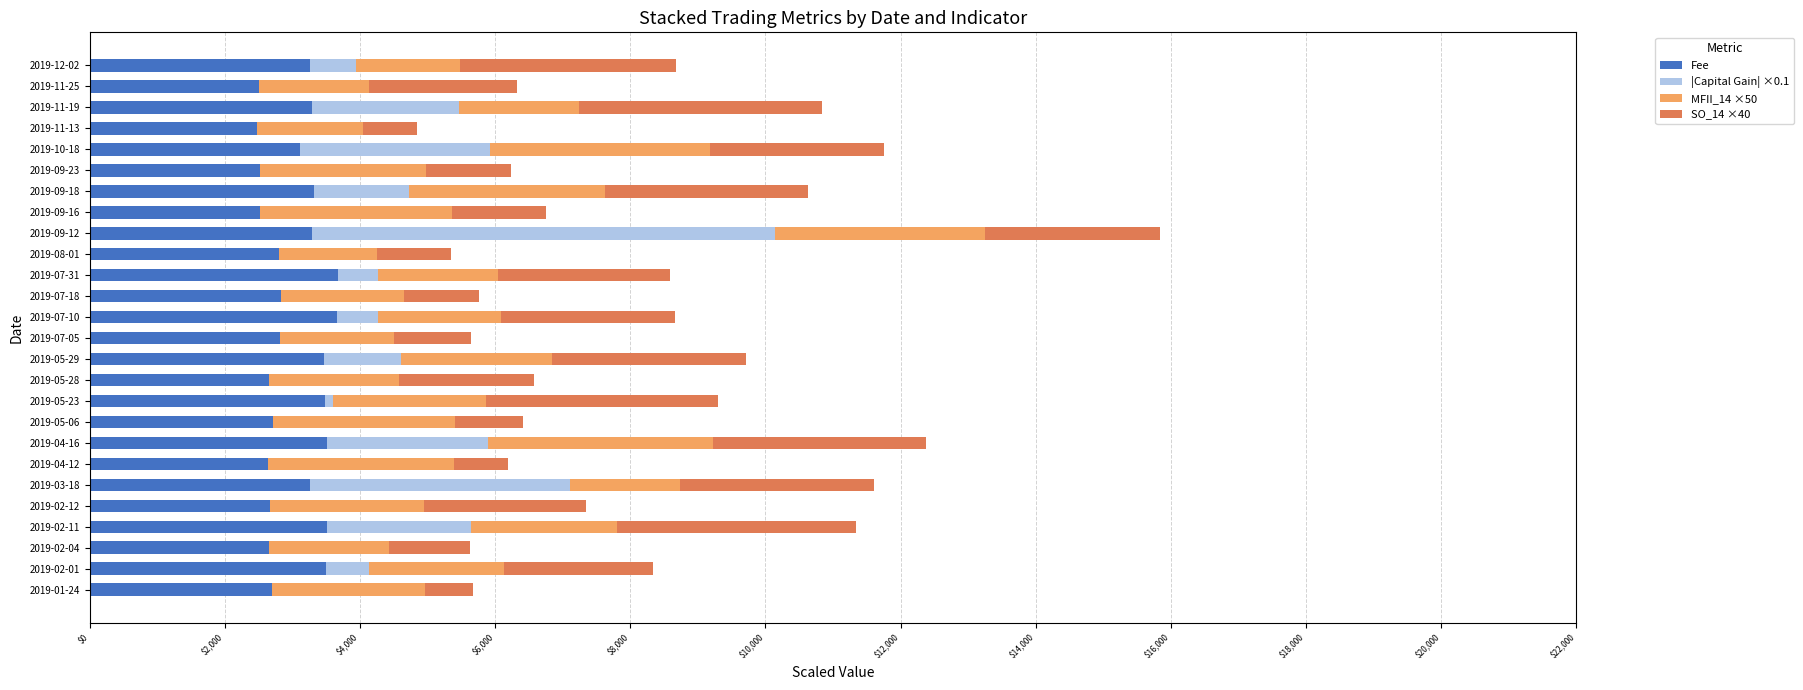

What is the highest value of the Fee series?

3668.0